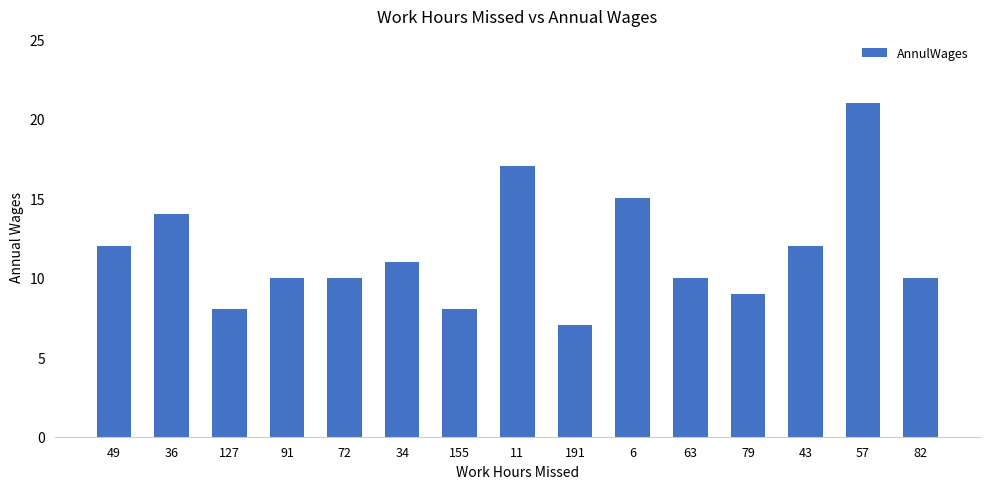

How many bars are there in total?

15